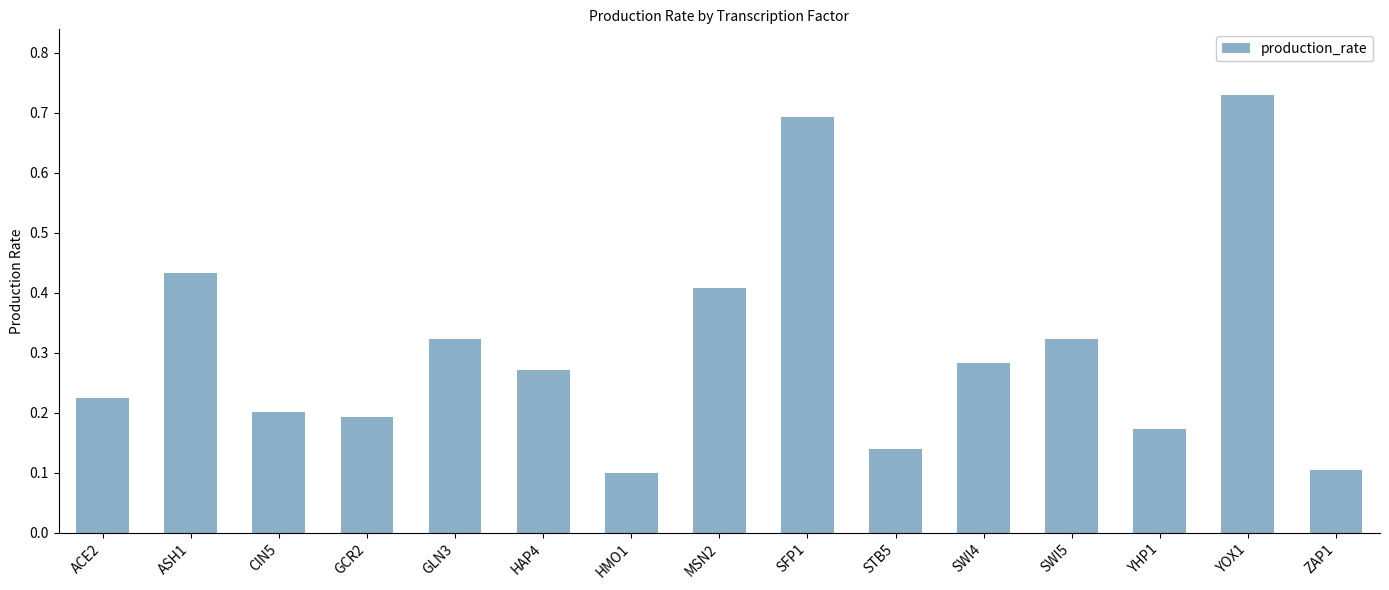

Count the values in the range 0 to 1.

15